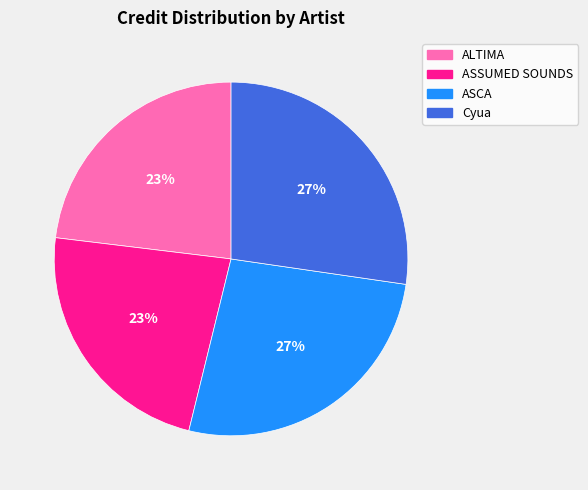

Is there a majority slice in this chart?

No